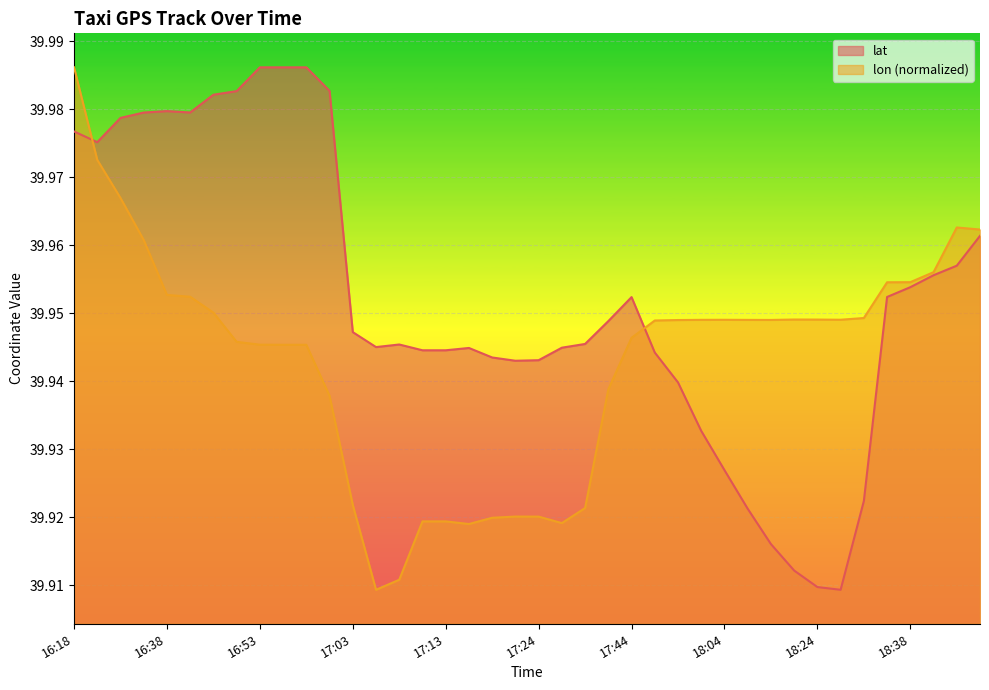

At how many categories does at least one series exceed 39?

40